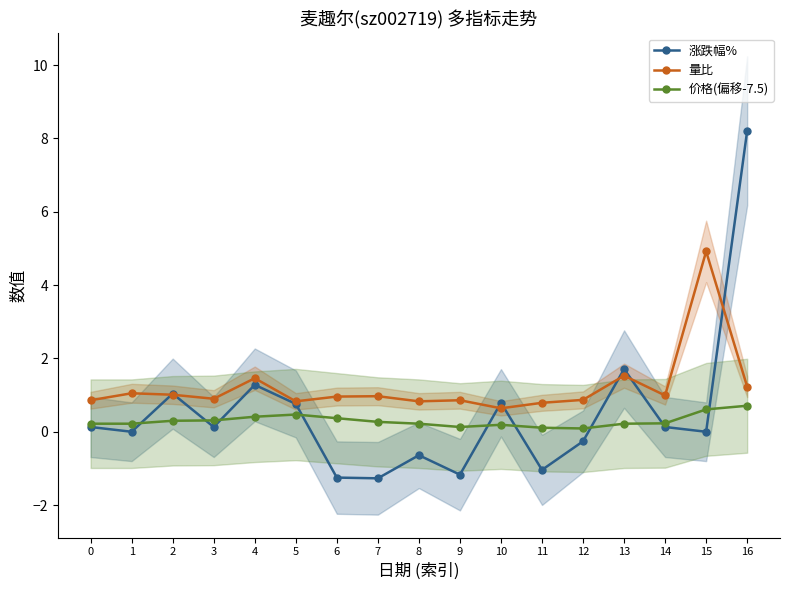

Which category has the lowest value across all series?

7